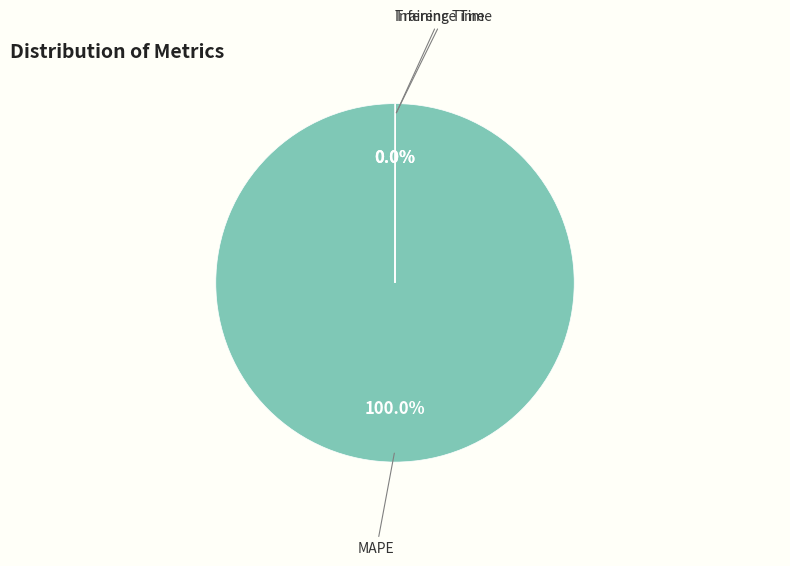

To the nearest percent, what is the average slice percentage?

33%